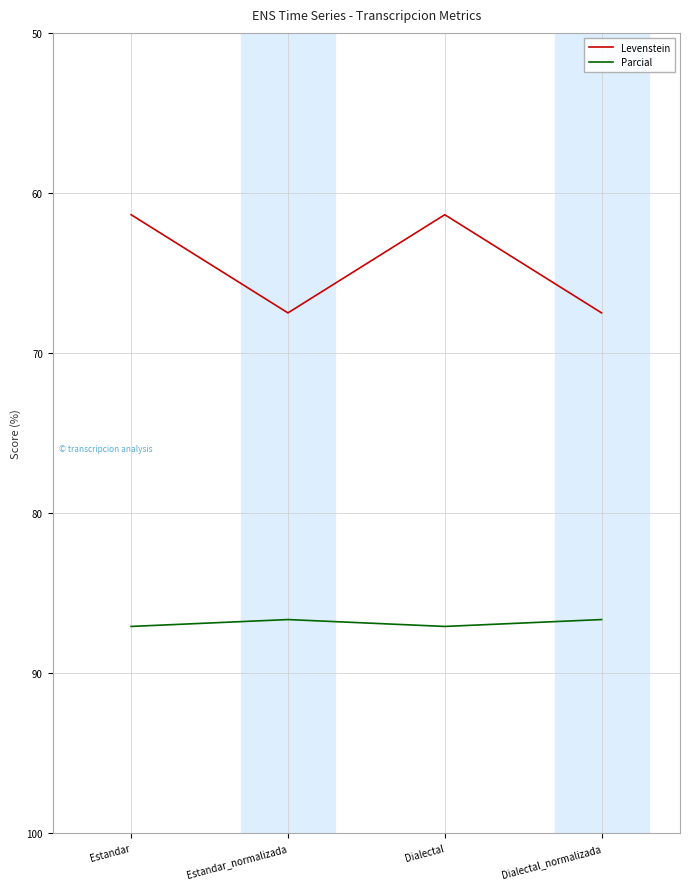

What is the difference between the maximum and minimum values in the Parcial series?

0.4